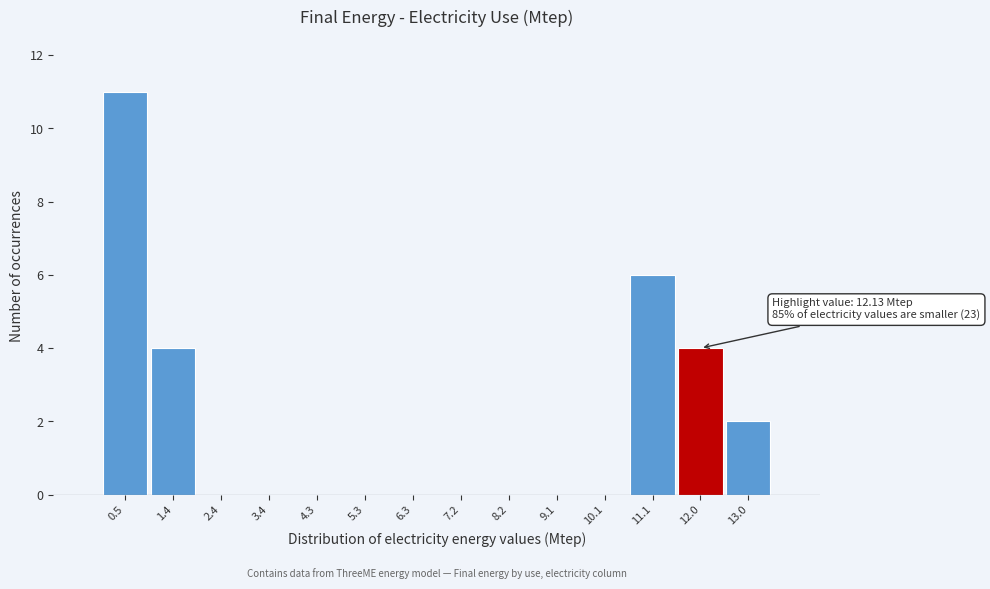

Which range on the x-axis has the tallest bar?

0.0 to 1.0